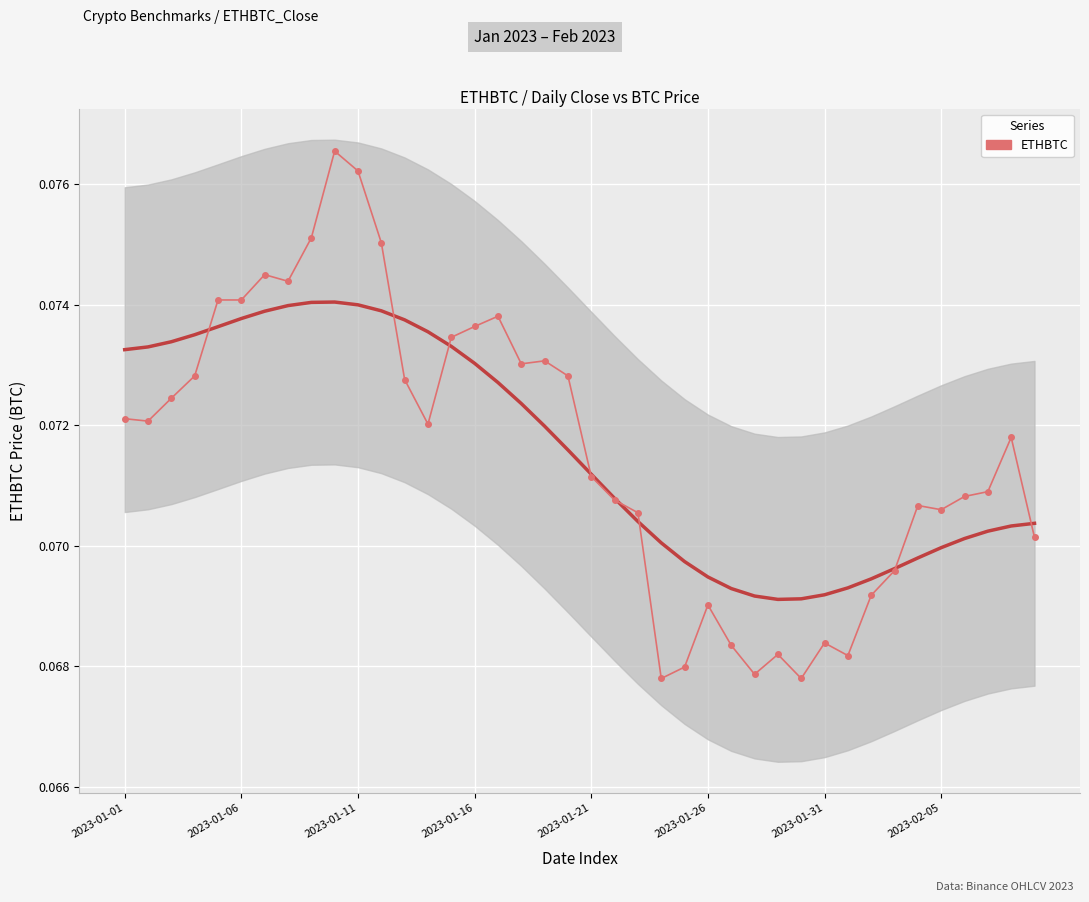

What position from the right is 2023-01-01?

40